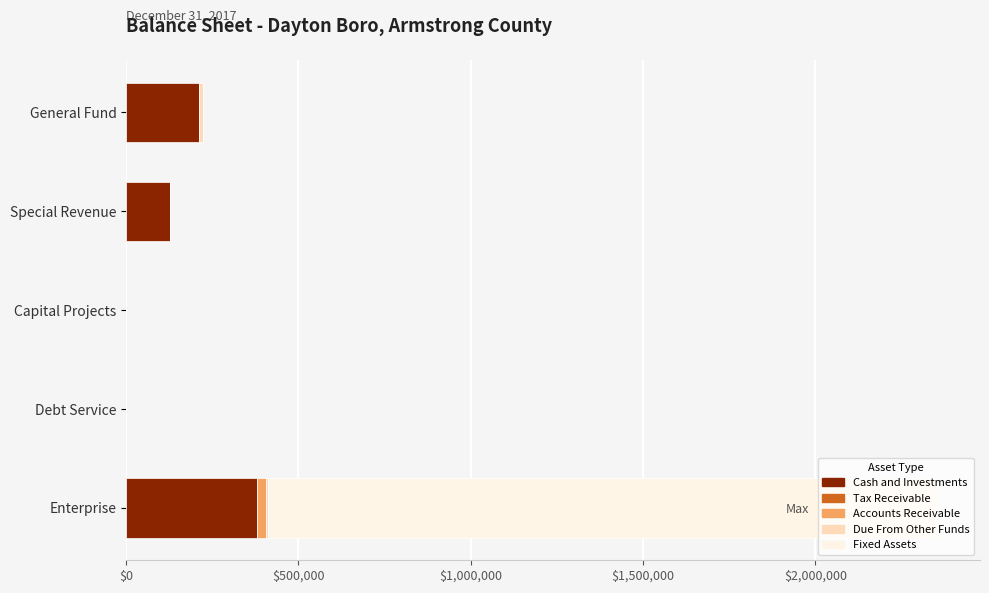

True or false: Cash and Investments has a value of 380019 at Enterprise.

True